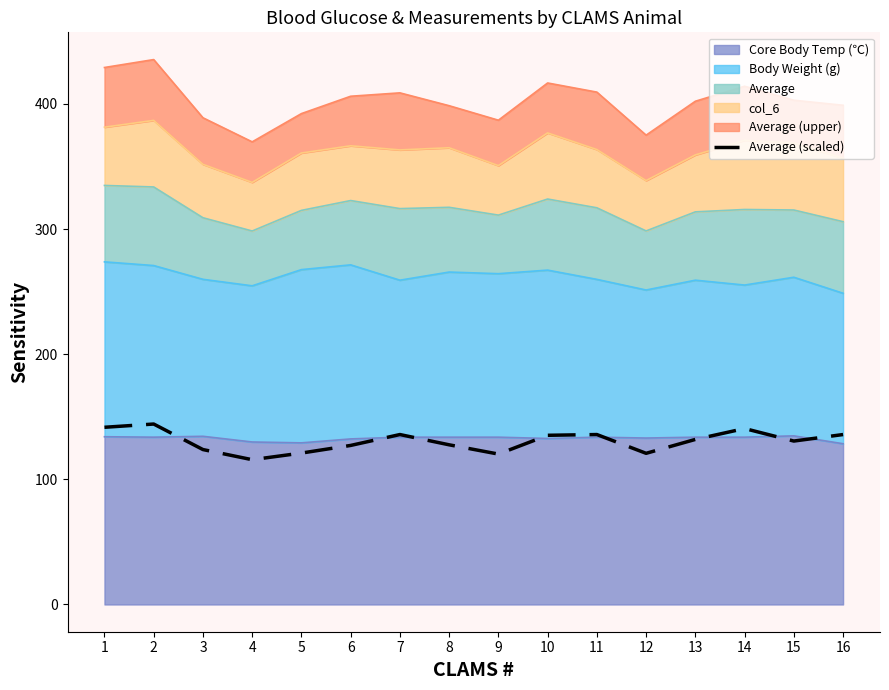

Which label corresponds to the largest value in the chart?

2